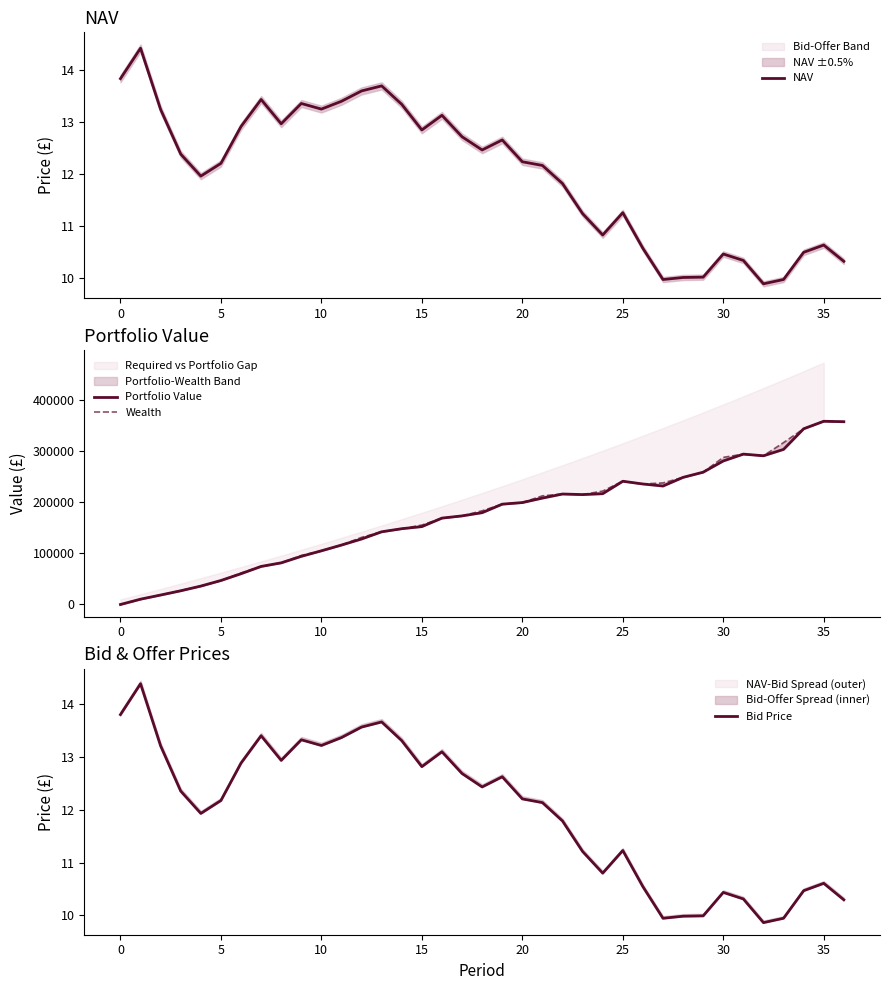

Reading left to right, transcribe all the data shown in this chart.

NAV: 13.8	14.4	13.2	12.4	12.0	12.2	12.9	13.4	13.0	13.4	13.2	13.4	13.6	13.7	13.3	12.8	13.1	12.7	12.5	12.7	12.2	12.2	11.8	11.2	10.8	11.3	10.6	10.0	10.0	10.0	10.5	10.3	9.9	10.0	10.5	10.6	10.3
Portfolio Value: 0.0	10382.4	18499.5	26794.4	35981.7	46884.1	60151.4	74371.3	81390.4	94108.8	104904.3	116168.3	128005.3	142086.6	148097.6	152217.6	168795.7	173133.6	179426.1	196047.9	199169.9	207919.0	215886.6	214771.6	216508.2	240826.1	235482.3	231495.1	248437.4	258565.6	280470.1	293855.3	290600.3	303083.1	343372.7	358047.3	357167.8
Wealth: 0.0	10382.4	18692.8	27298.4	35981.7	46884.1	61537.2	74371.3	81393.3	95807.1	104904.3	116168.3	131132.8	142086.6	148097.6	155221.2	168795.7	173133.6	183109.7	196047.9	199169.9	212323.2	215886.6	214771.6	221679.9	240826.1	235482.3	237523.7	248437.4	258565.6	287456.3	293855.3	290600.3	316339.3	343372.7	358047.3	357167.8
Bid Price: 13.8	14.4	13.2	12.4	11.9	12.2	12.9	13.4	12.9	13.3	13.2	13.4	13.6	13.7	13.3	12.8	13.1	12.7	12.4	12.6	12.2	12.1	11.8	11.2	10.8	11.2	10.5	9.9	10.0	10.0	10.4	10.3	9.9	9.9	10.5	10.6	10.3